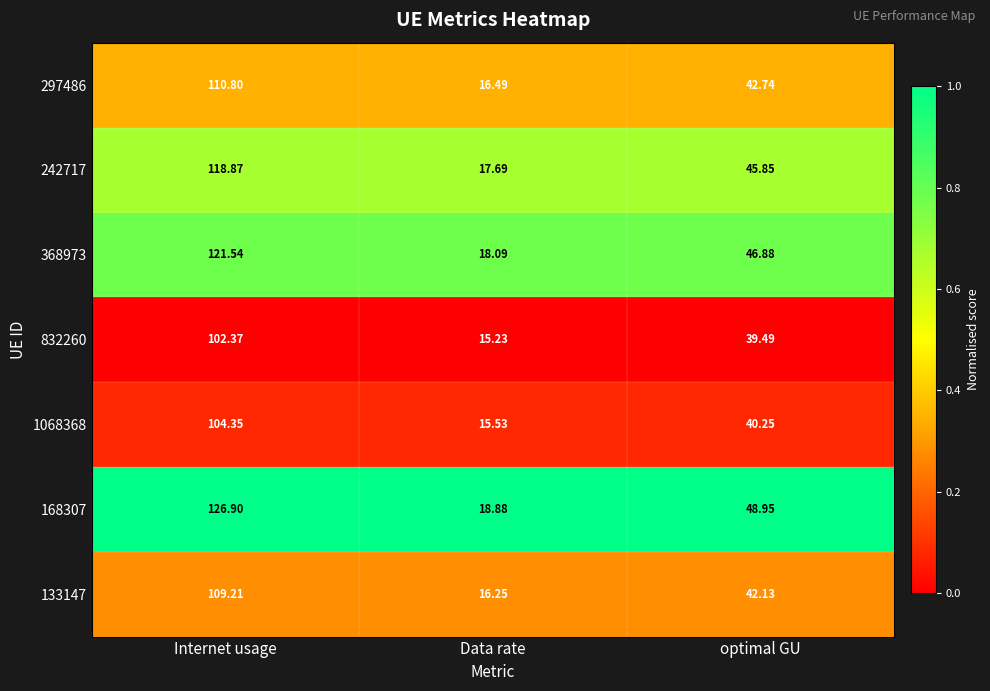

Is the value of 242717 at Internet usage greater than the value of 168307 at Internet usage?

No